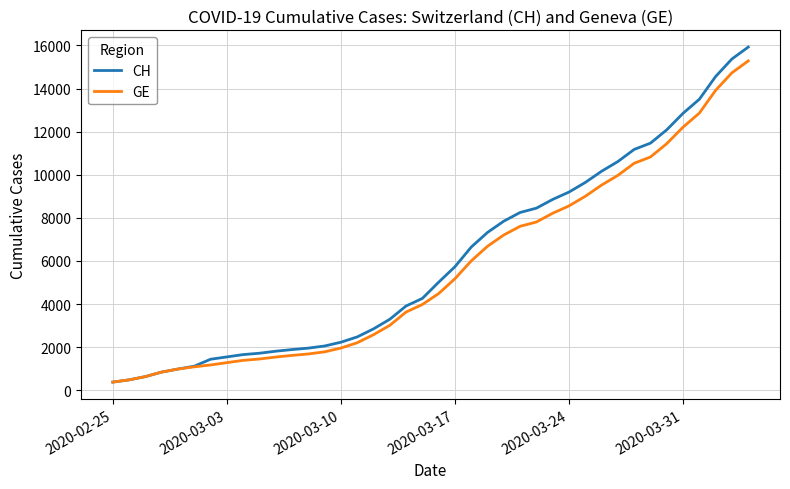

How many lines are shown in the chart?

2